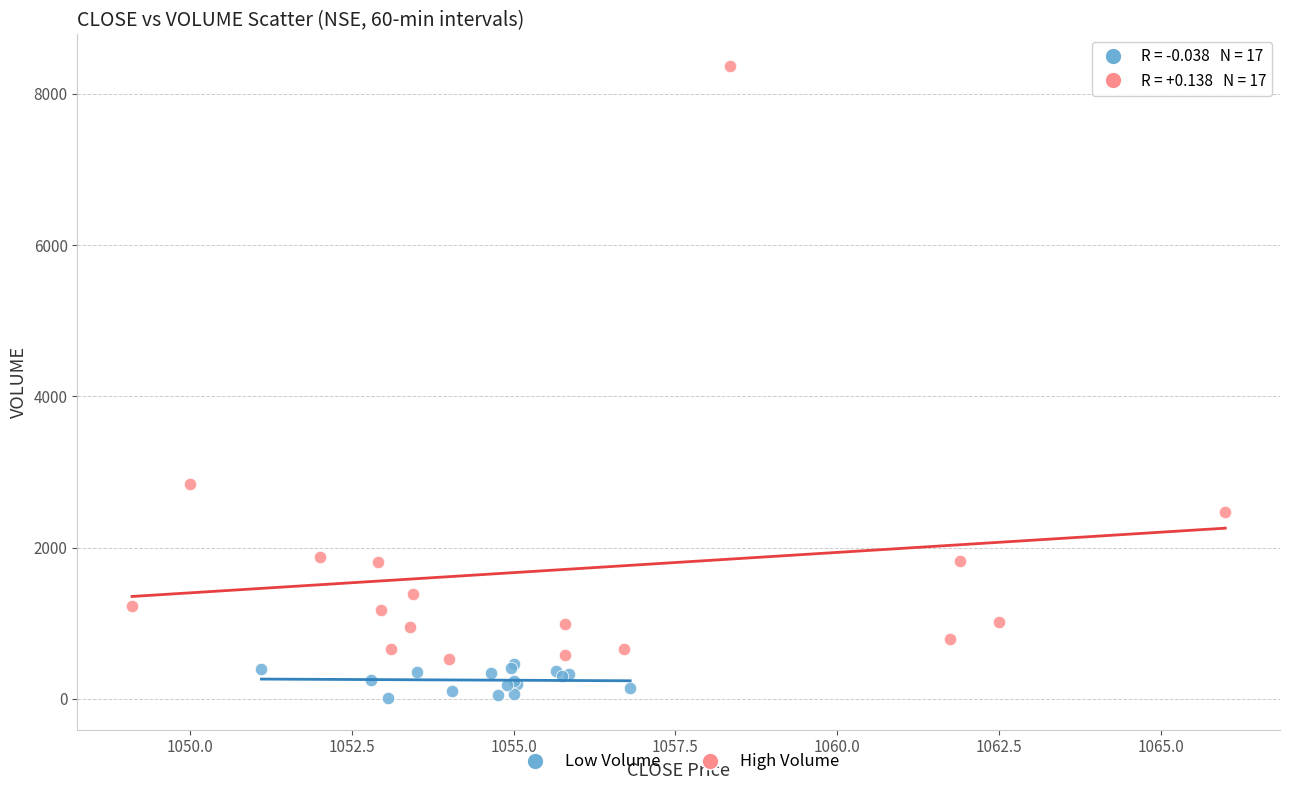

Which series has the widest spread of Y values?

High Volume